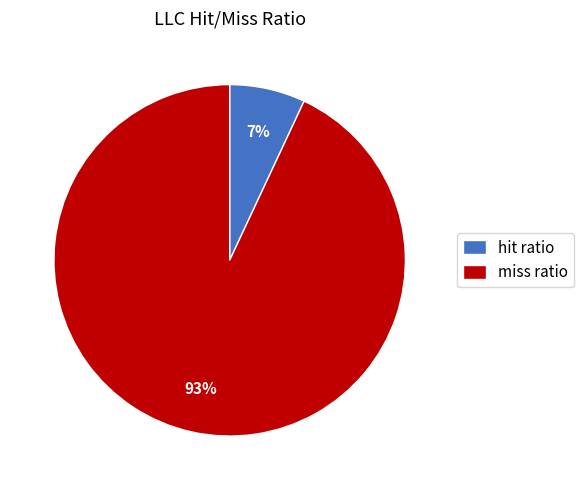

To the nearest percent, what is the average slice percentage?

50%